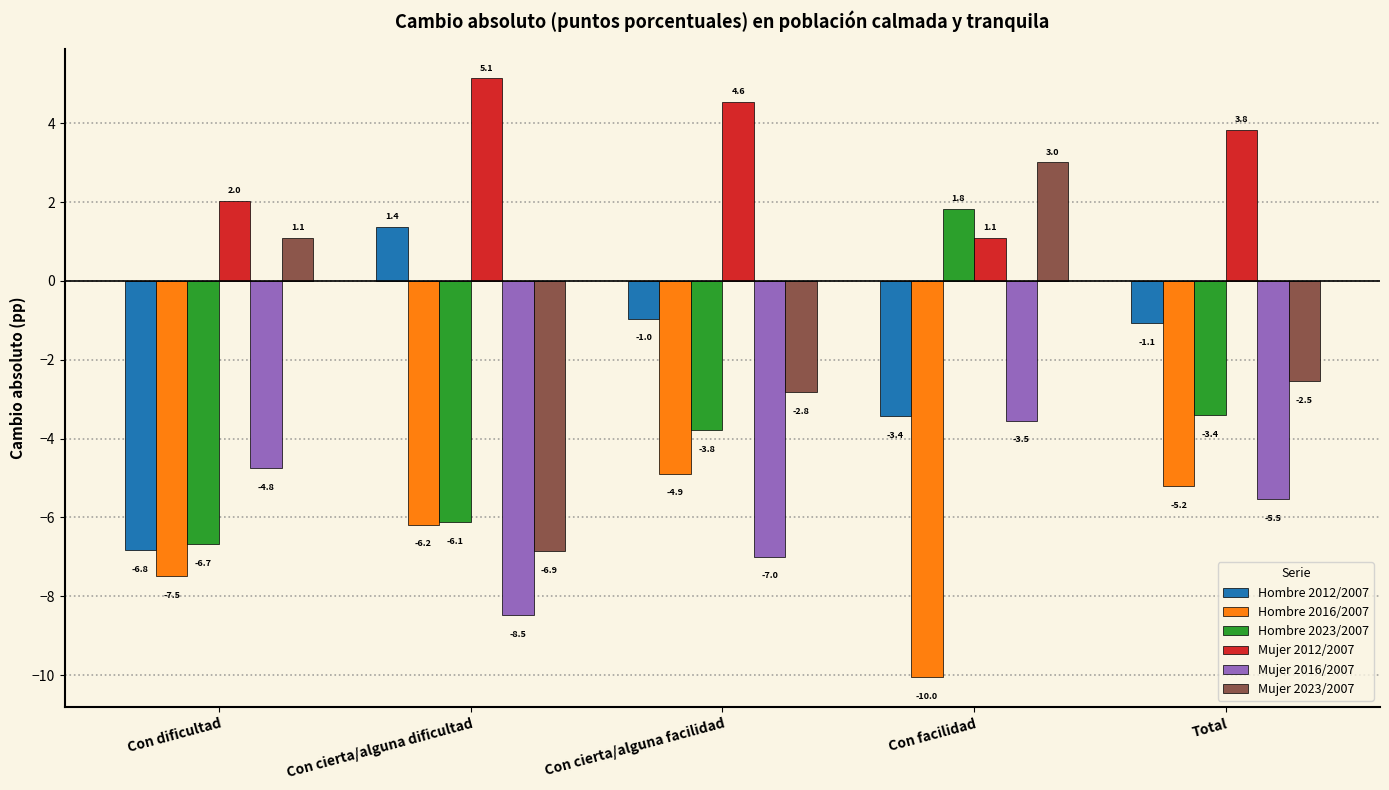

Which category has the highest value in the Mujer 2012/2007 series?

Con cierta/alguna dificultad